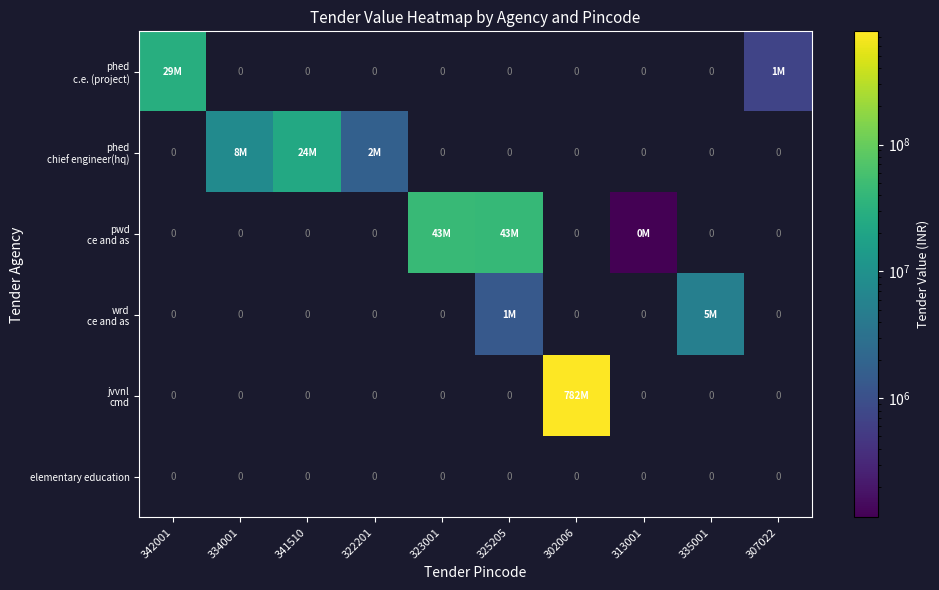

How many data points does each series have?

10